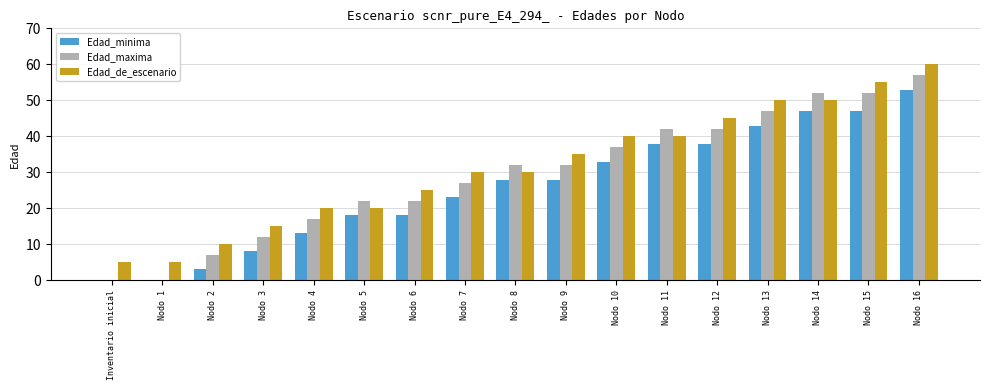

What is the greatest value displayed?

60